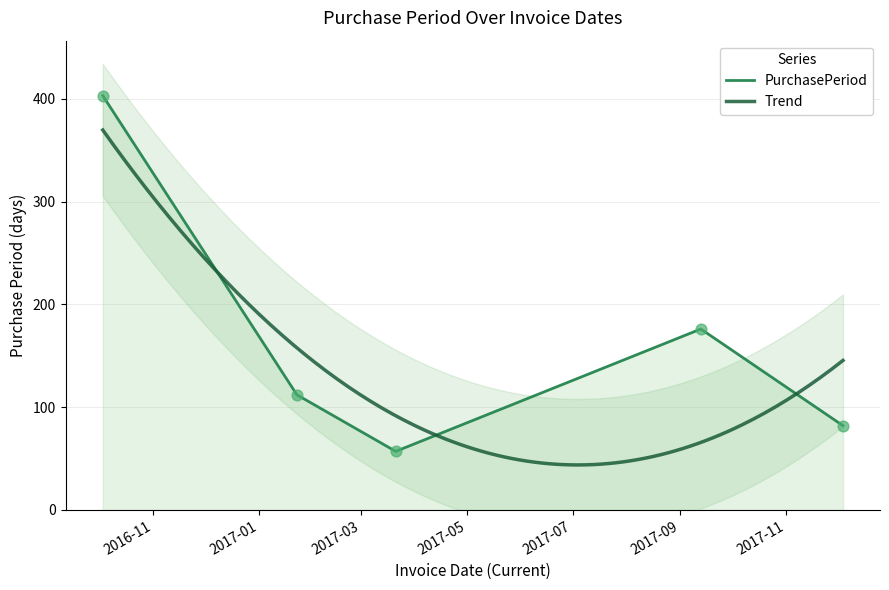

Which has a higher value, 2017-03-21 or 2017-09-13?

2017-09-13